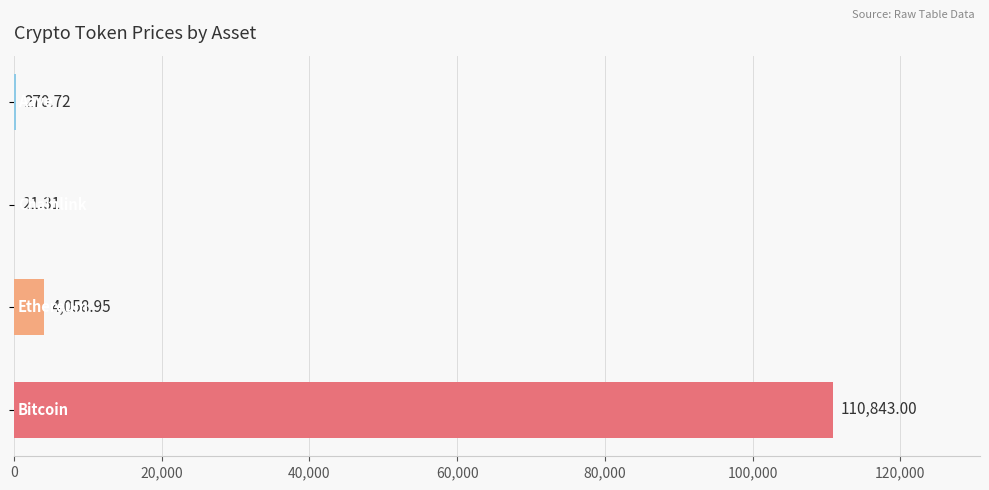

What is the sum of all values?

115194.0